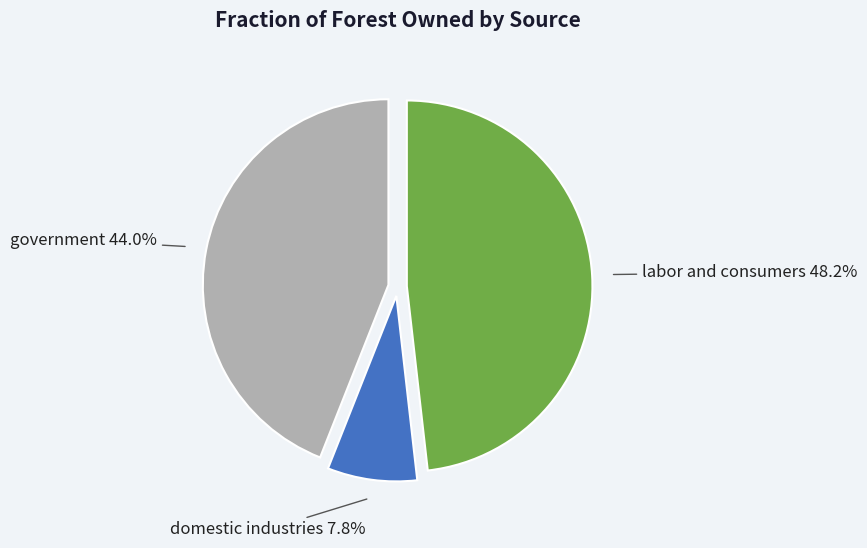

Is there a majority slice in this chart?

No